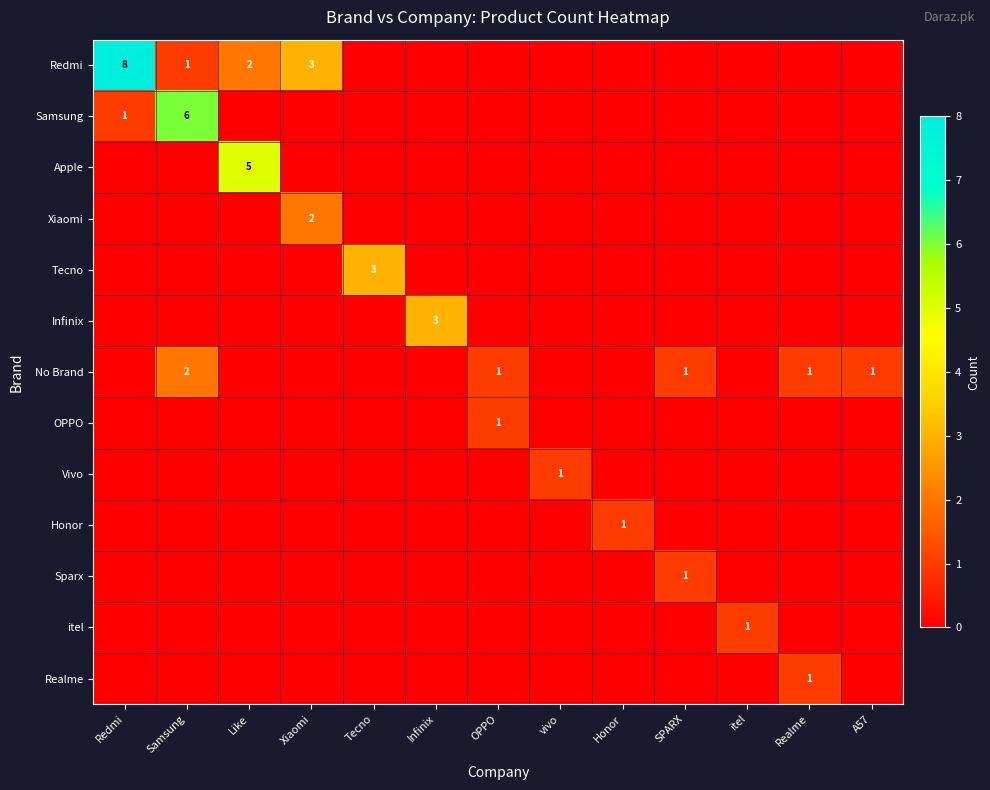

True or false: OPPO has a value of 1 at OPPO.

True